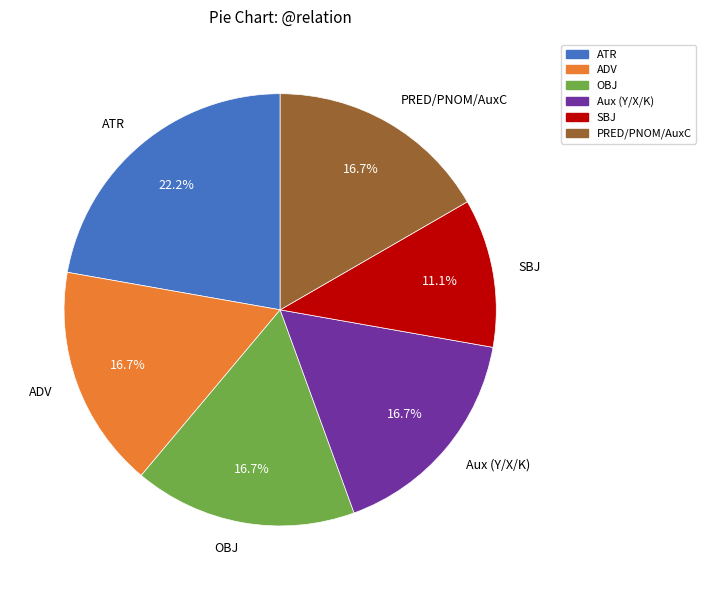

Which slice is the largest?

ATR